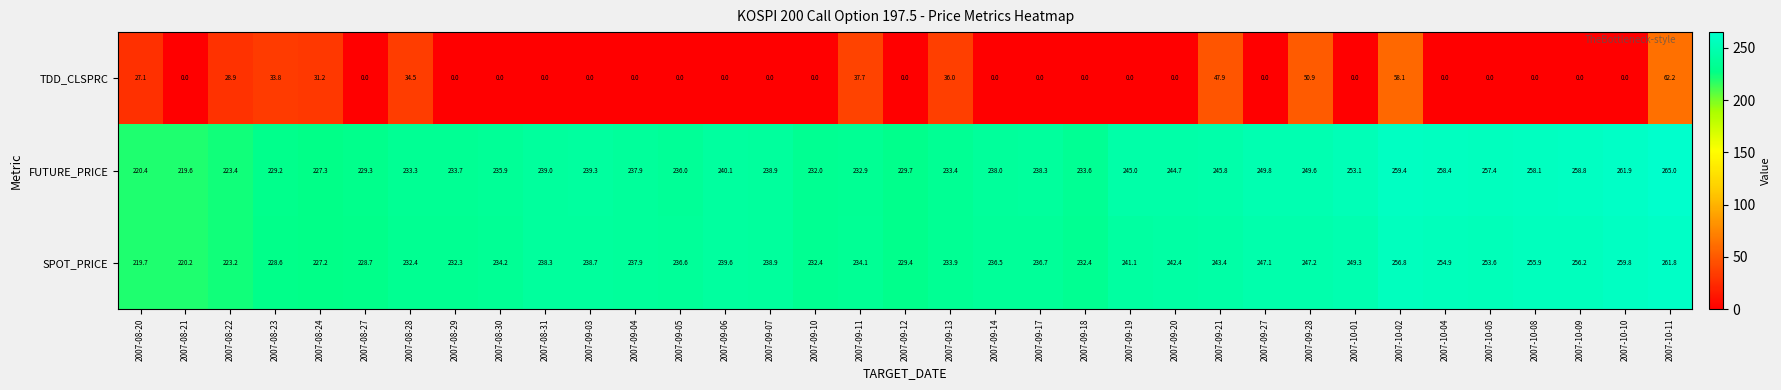

Rank the series by their maximum value, from lowest to highest.

TDD_CLSPRC, SPOT_PRICE, FUTURE_PRICE